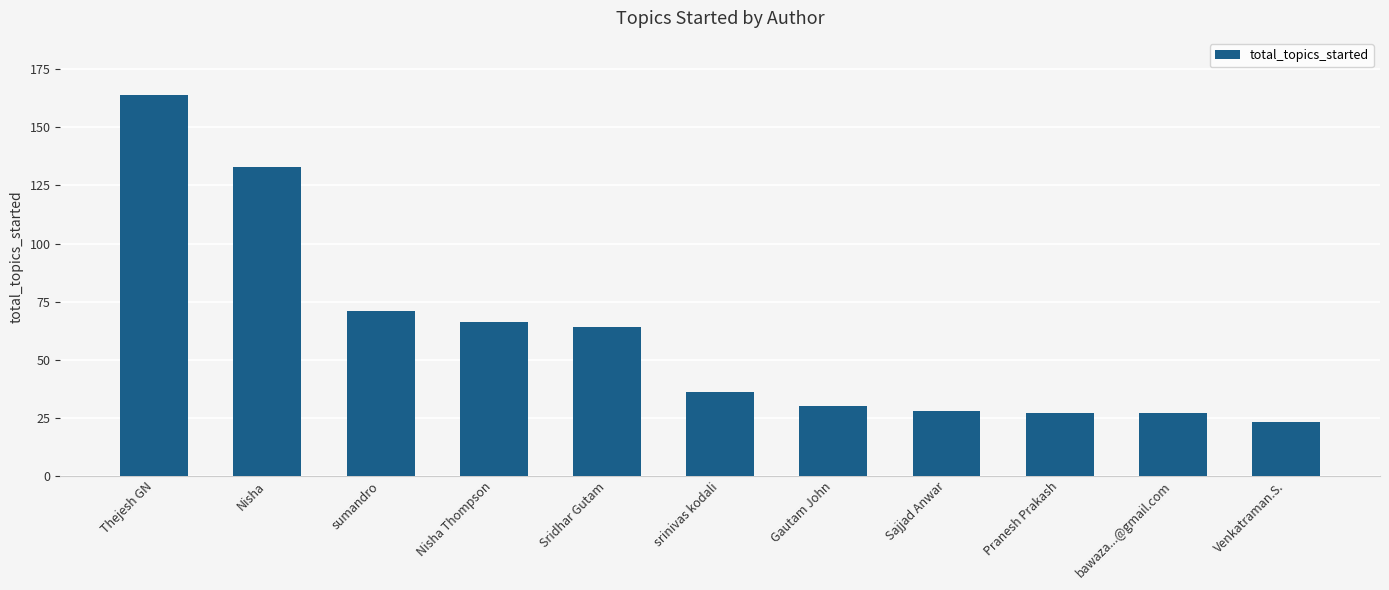

What is the average value?

61